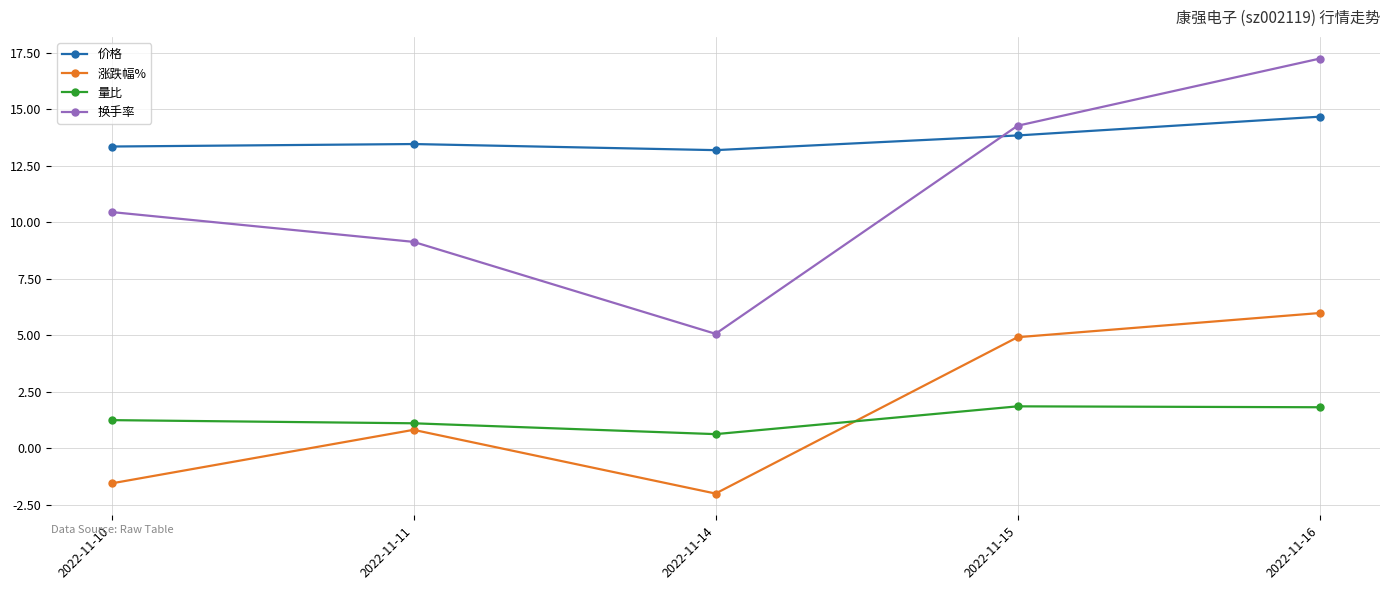

What is the sum of the 换手率 values at 2022-11-14 and 2022-11-16?

22.3